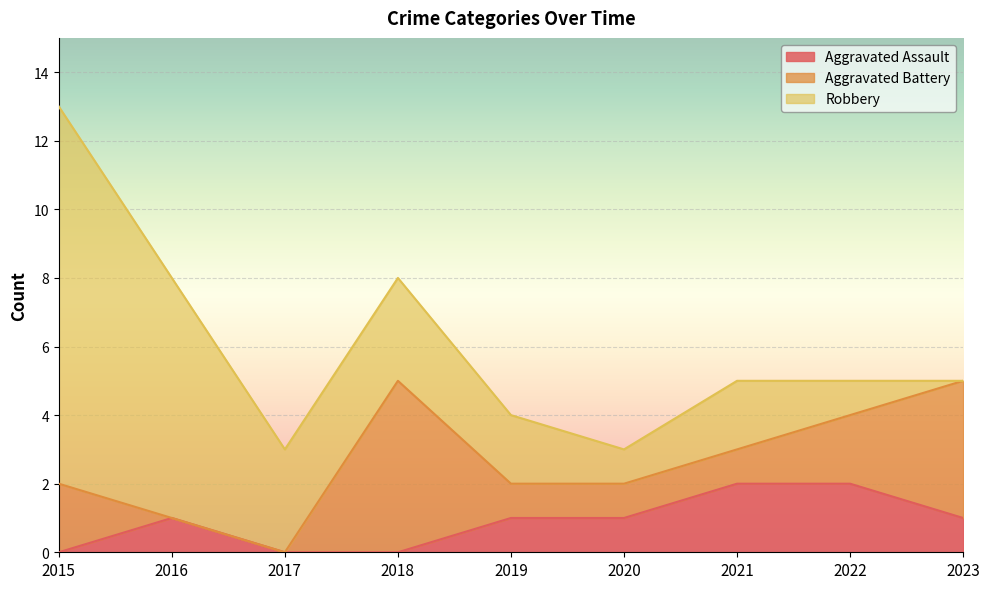

Reading left to right, extract all data points from this chart.

Aggravated Assault: 2015=0	2016=1	2017=0	2018=0	2019=1	2020=1	2021=2	2022=2	2023=1
Aggravated Battery: 2015=2	2016=0	2017=0	2018=5	2019=1	2020=1	2021=1	2022=2	2023=4
Robbery: 2015=11	2016=7	2017=3	2018=3	2019=2	2020=1	2021=2	2022=1	2023=0